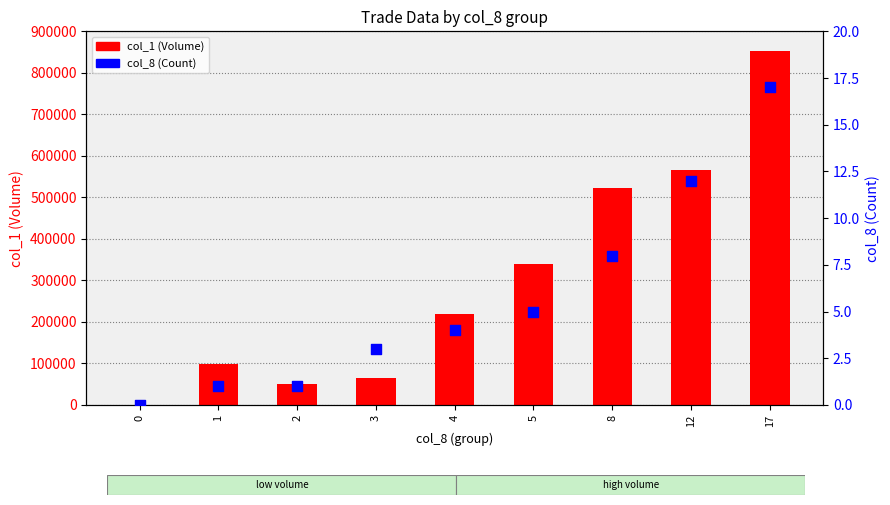

Which series has the largest Y range (max minus min)?

col_1 (Volume)